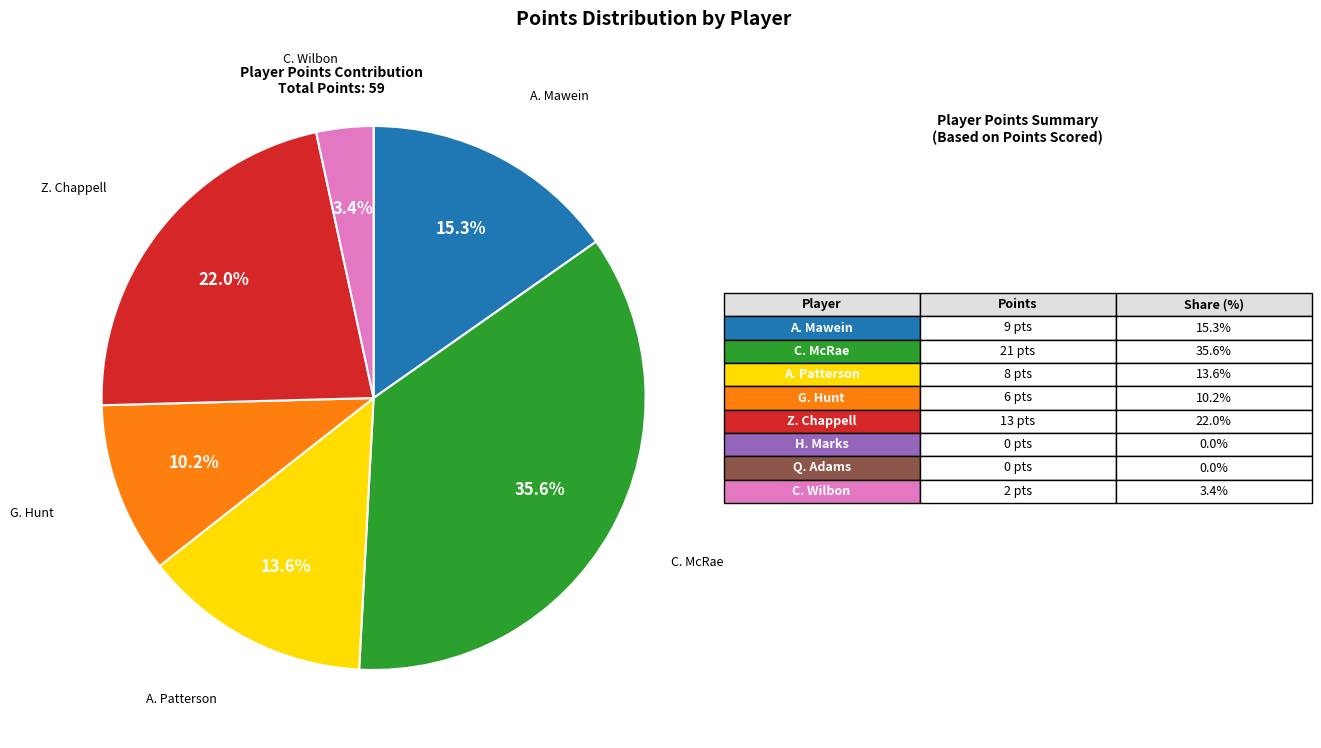

Does any single category account for the majority?

No